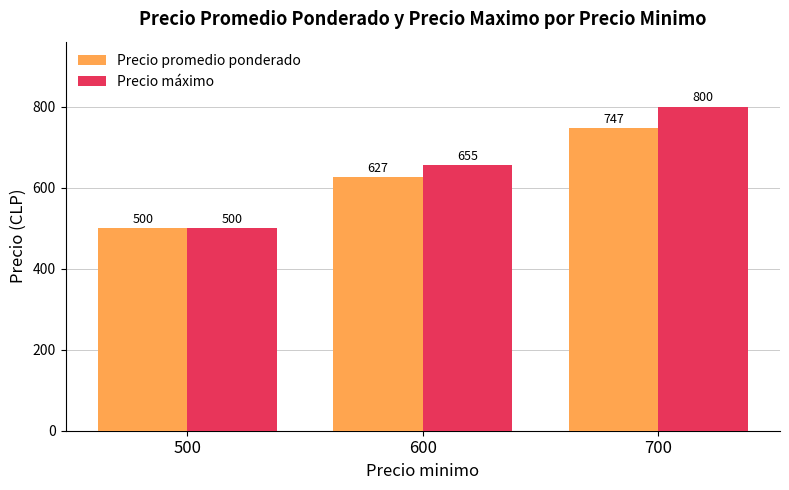

How many bars are there in total?

6